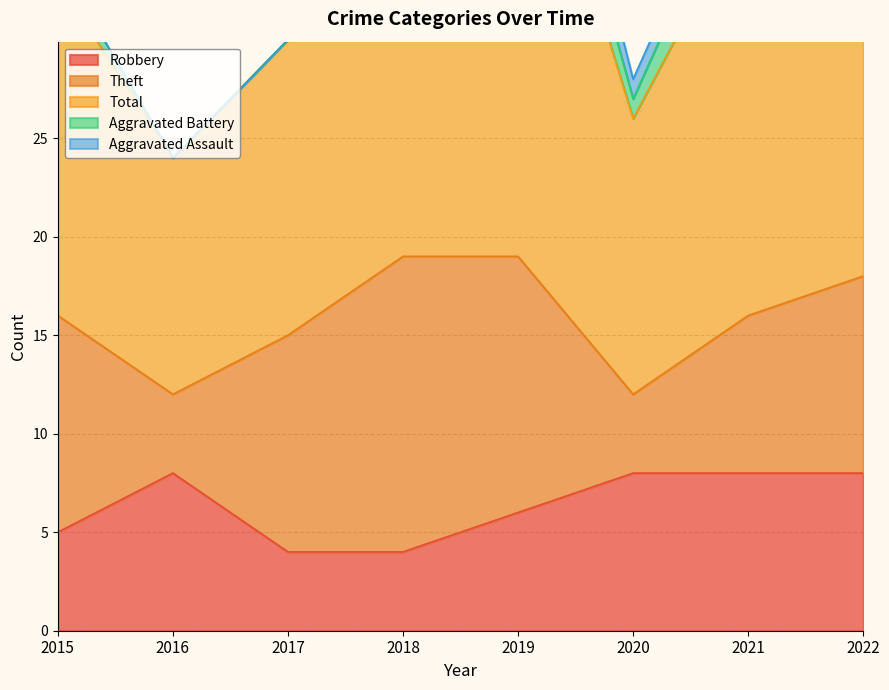

At which category is the sum across all series the highest?

2019